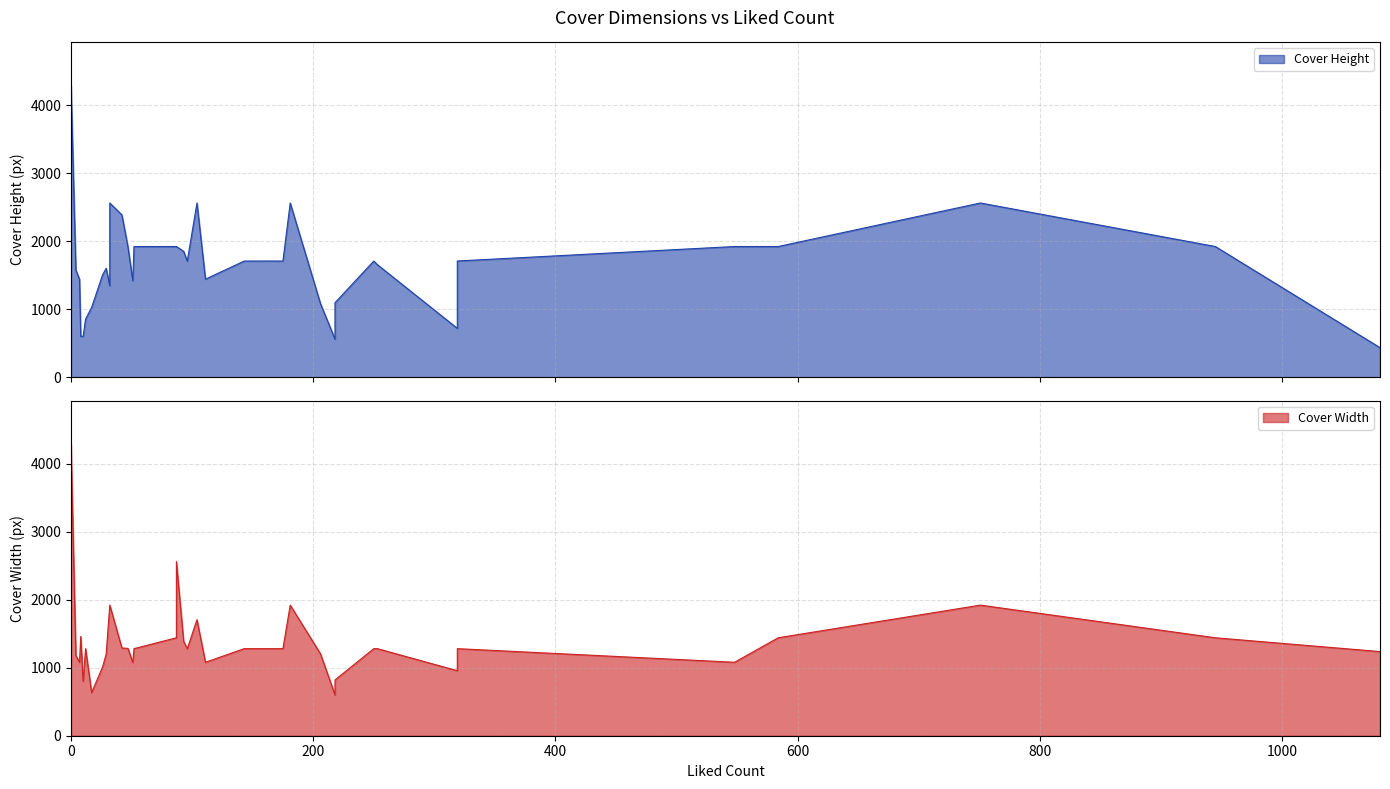

Which series has the widest spread of values?

Cover Height